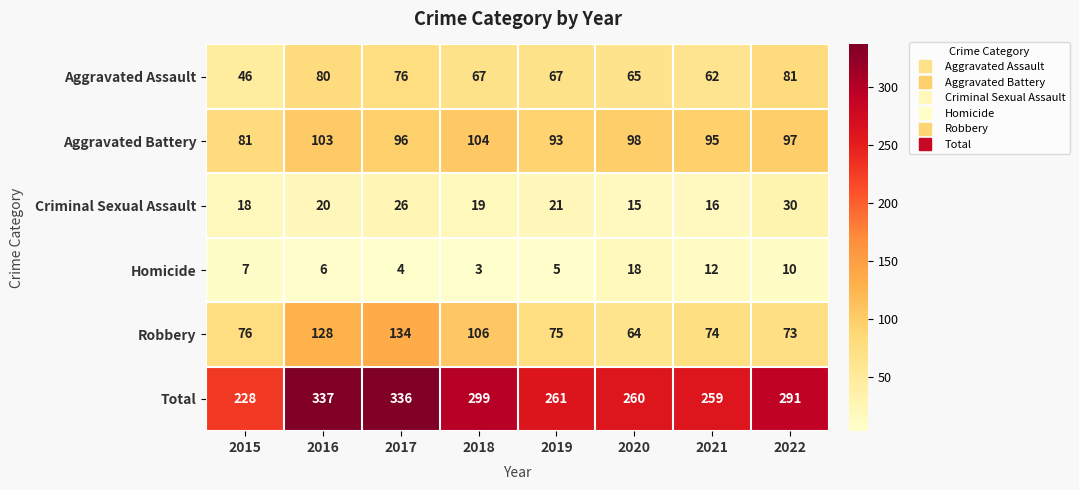

Rank the series by their maximum value, from highest to lowest.

Total, Robbery, Aggravated Battery, Aggravated Assault, Criminal Sexual Assault, Homicide